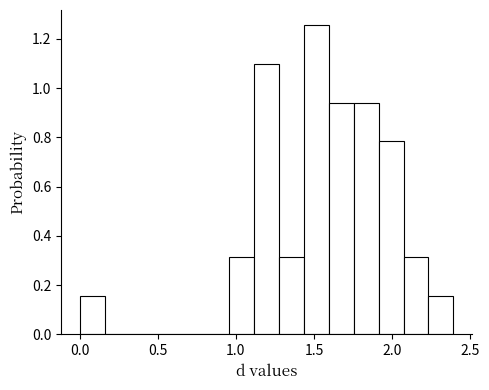

Around what value on the x-axis is the tallest bar? Give the approximate position of its centre, as read against the axis.

1.50